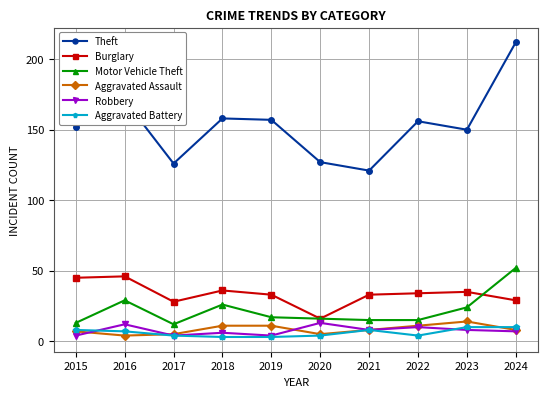

True or false: Aggravated Assault has a value of 11 at 2022.

True